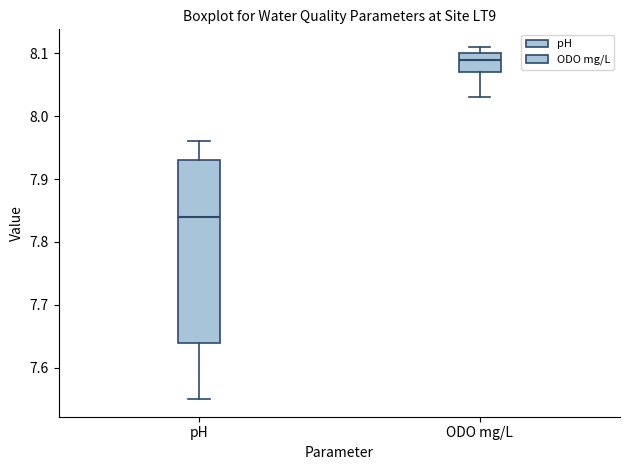

Which box's median line is the lowest?

pH